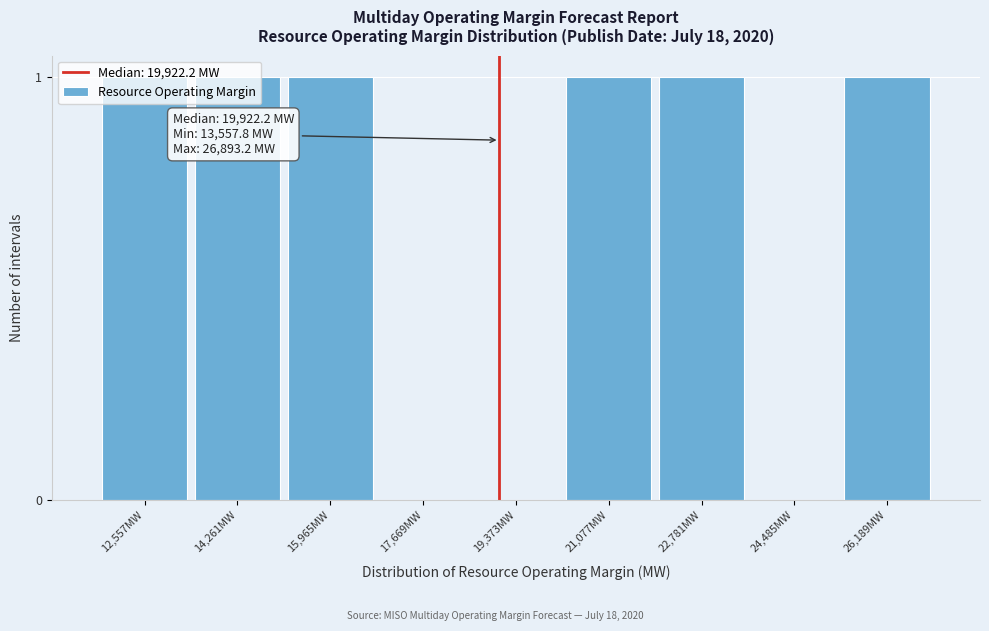

What is the sum of all values?

6